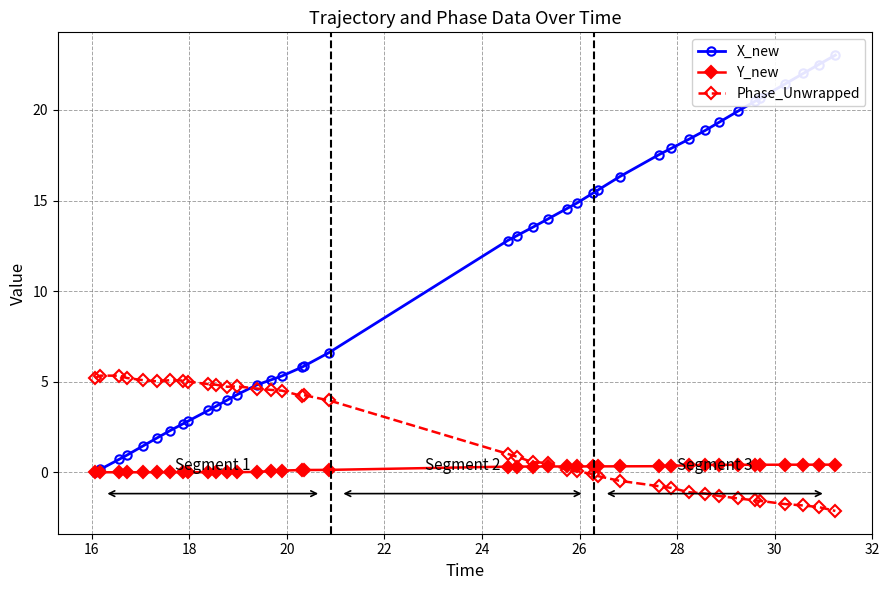

What is the sum of all Y_new values?

8.2